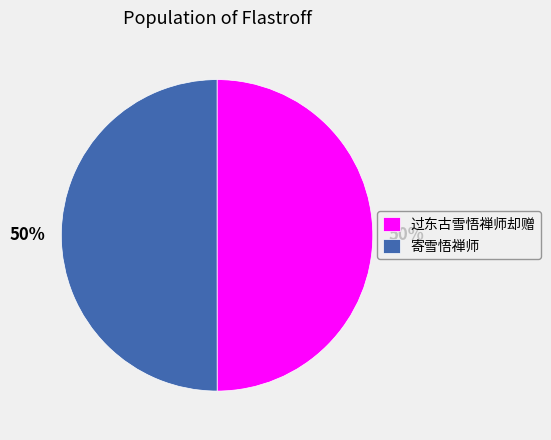

What is the ratio of the value at 寄雪悟禅师 to the value at 过东古雪悟禅师却赠?

1.0